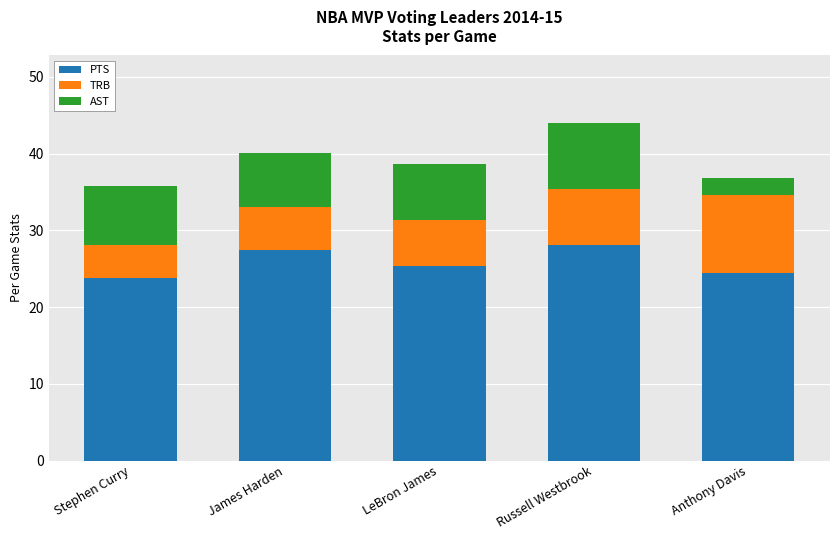

What is the sum of the PTS values at LeBron James and Stephen Curry?

49.1